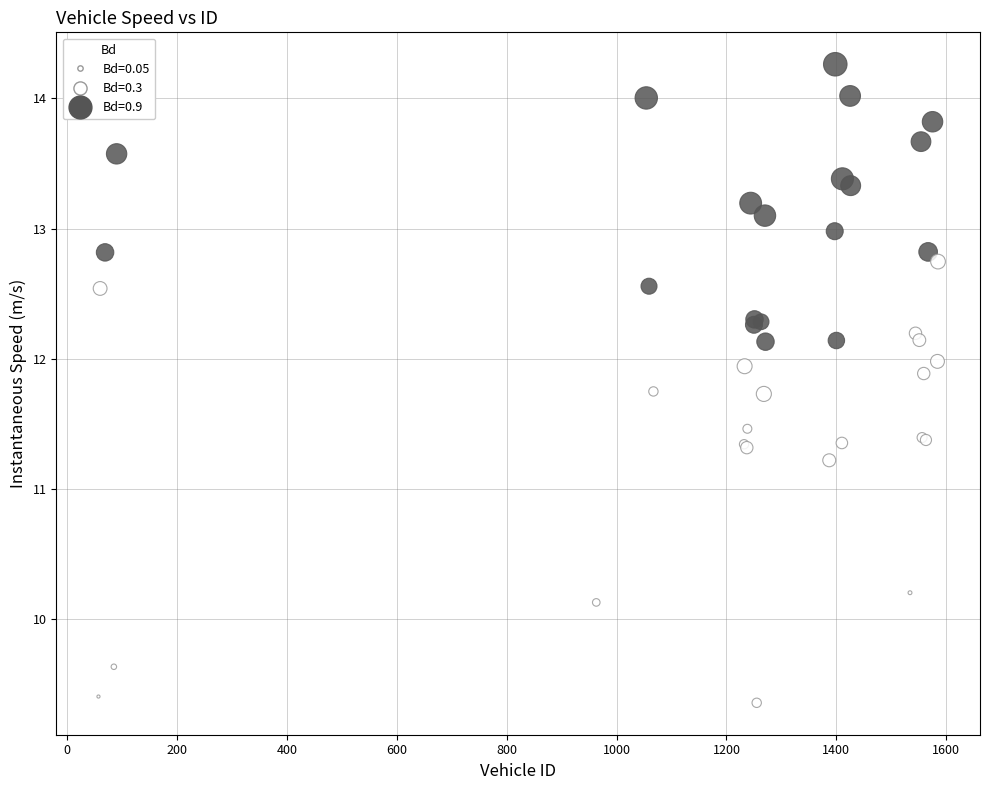

What Y value in the scatter plot is closest to 11?

11.2